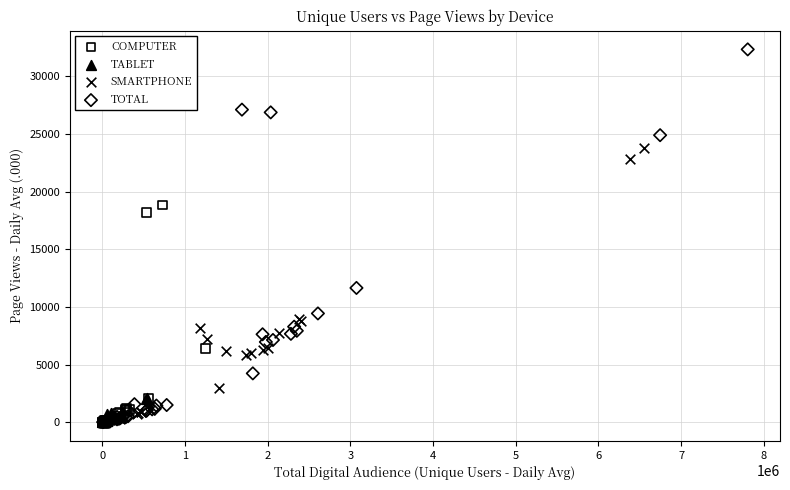

Which series contains the highest Y value?

TOTAL